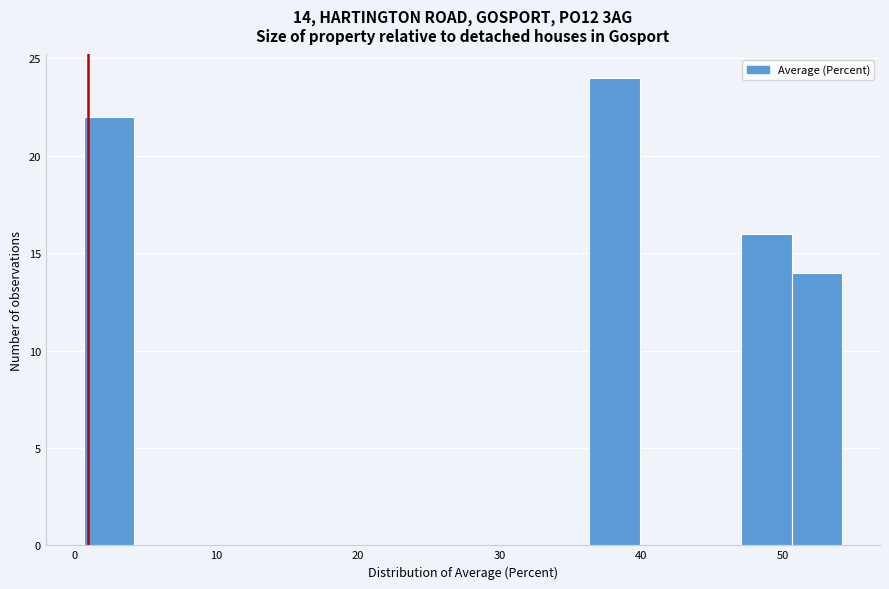

Around what value on the x-axis is the tallest bar? Give the approximate position of its centre, as read against the axis.

38